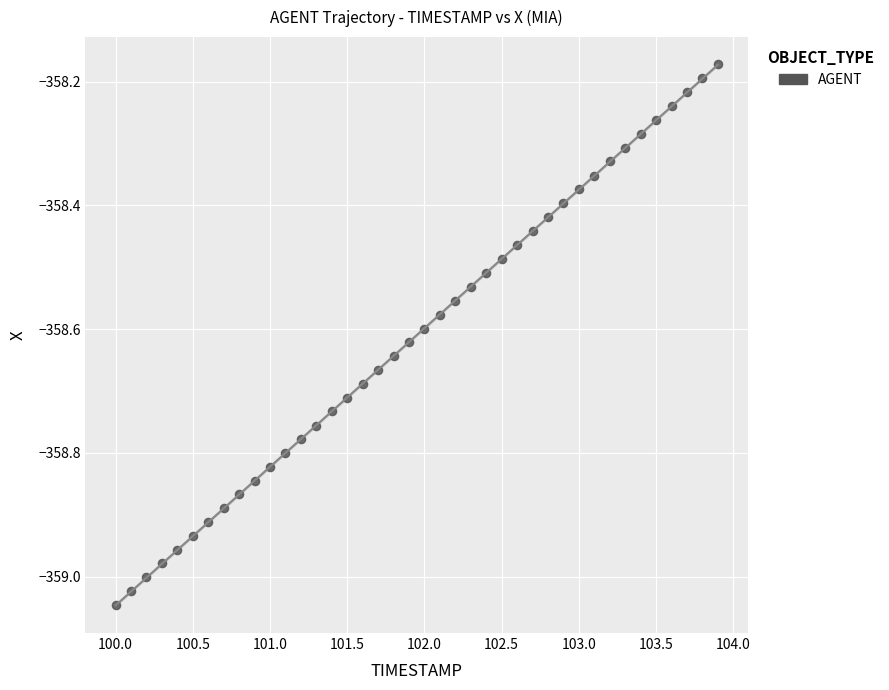

What is the range of X values (max minus min)?

3.9